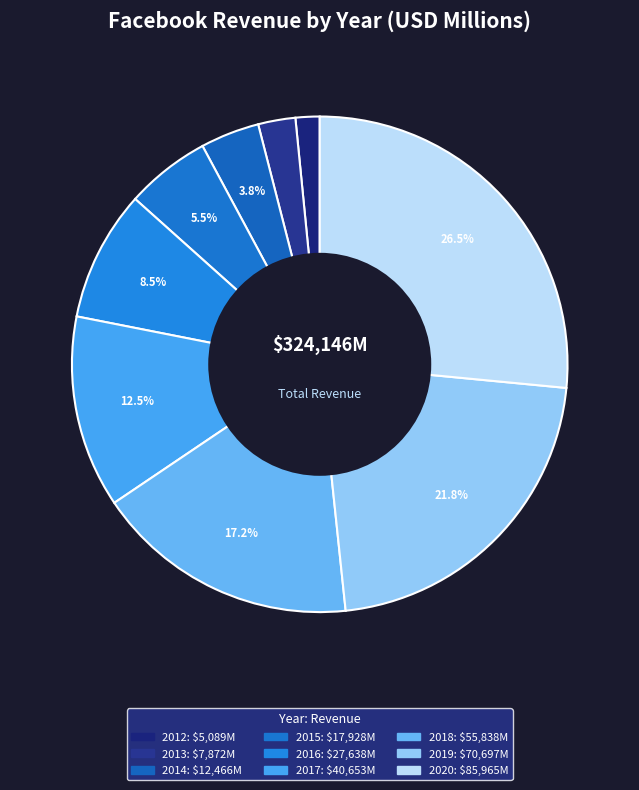

Does any single category account for the majority?

No